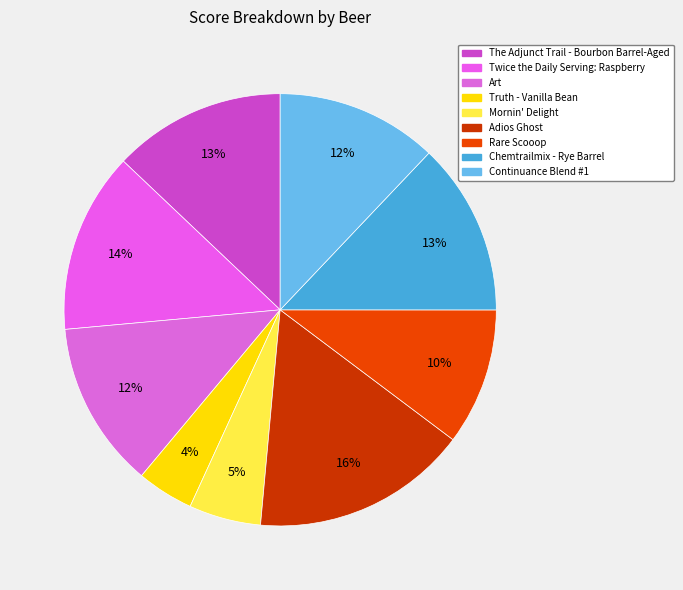

To the nearest percent, what is the difference between the Chemtrailmix - Rye Barrel and Twice the Daily Serving: Raspberry slice percentages?

1%